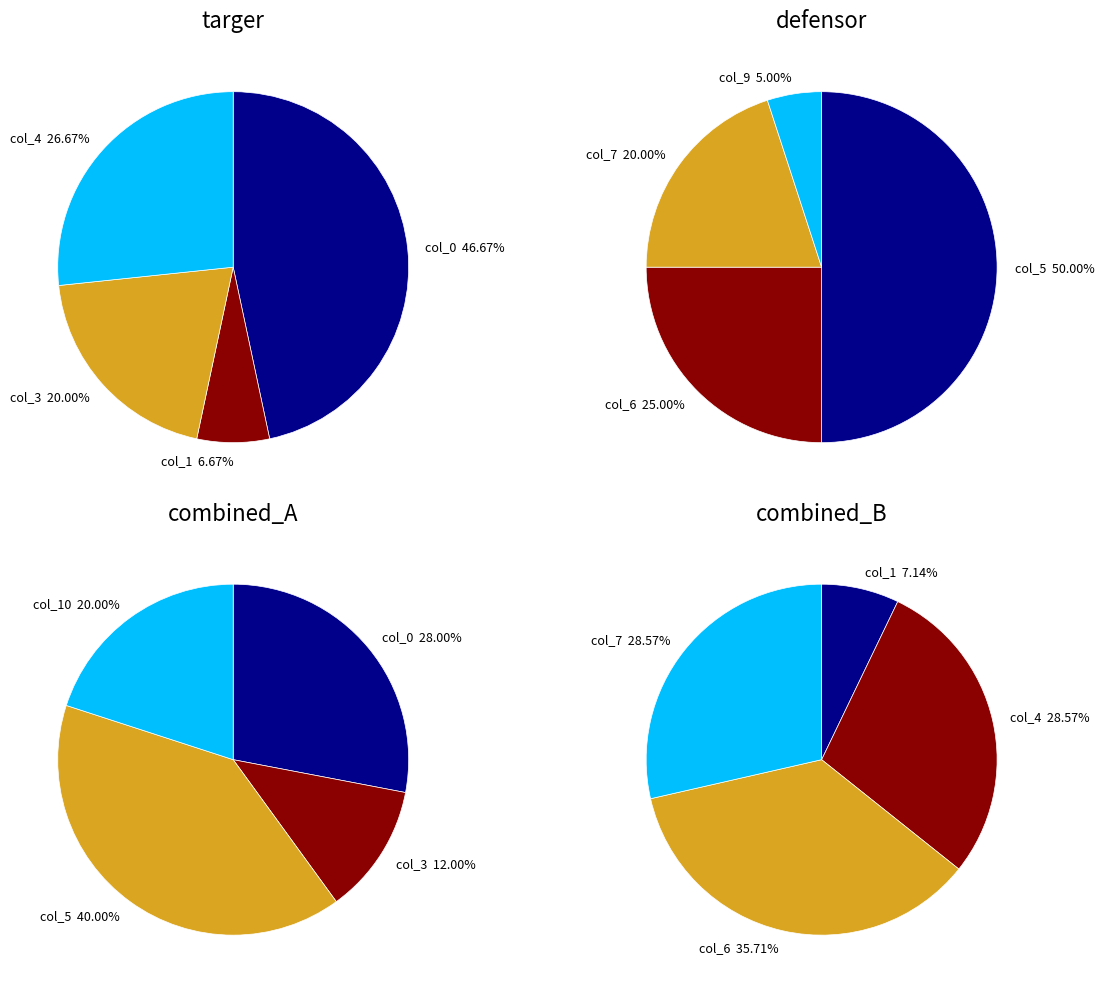

To the nearest percent, what is the combined percentage of 4:0 and 7:0?

31%